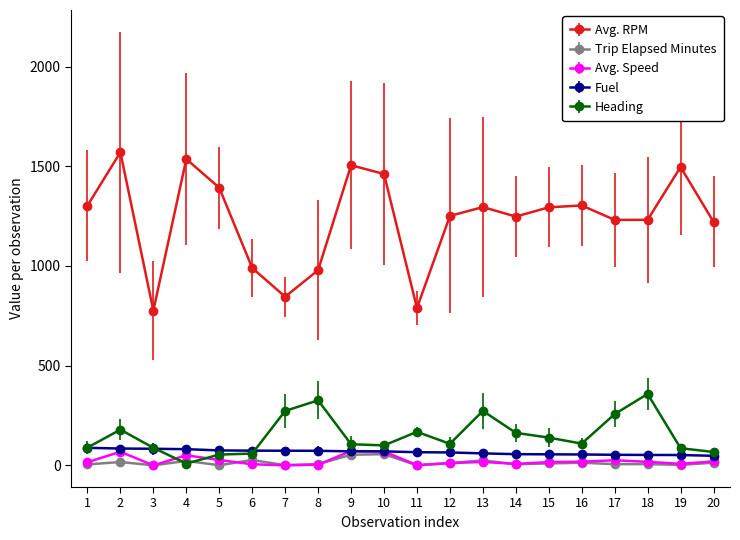

What is the minimum value for Avg. RPM?

776.0